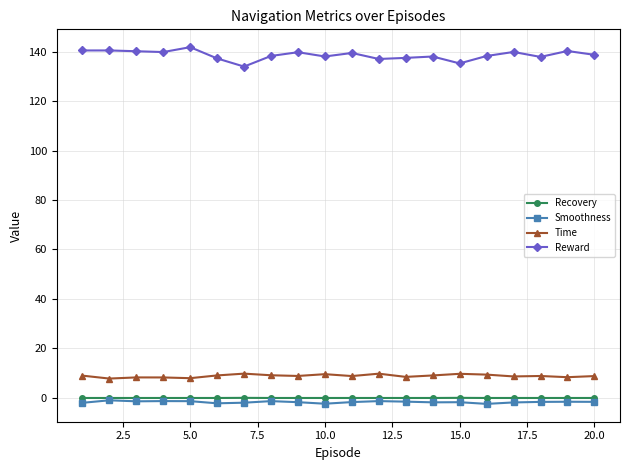

What is the minimum value for Time?

7.8